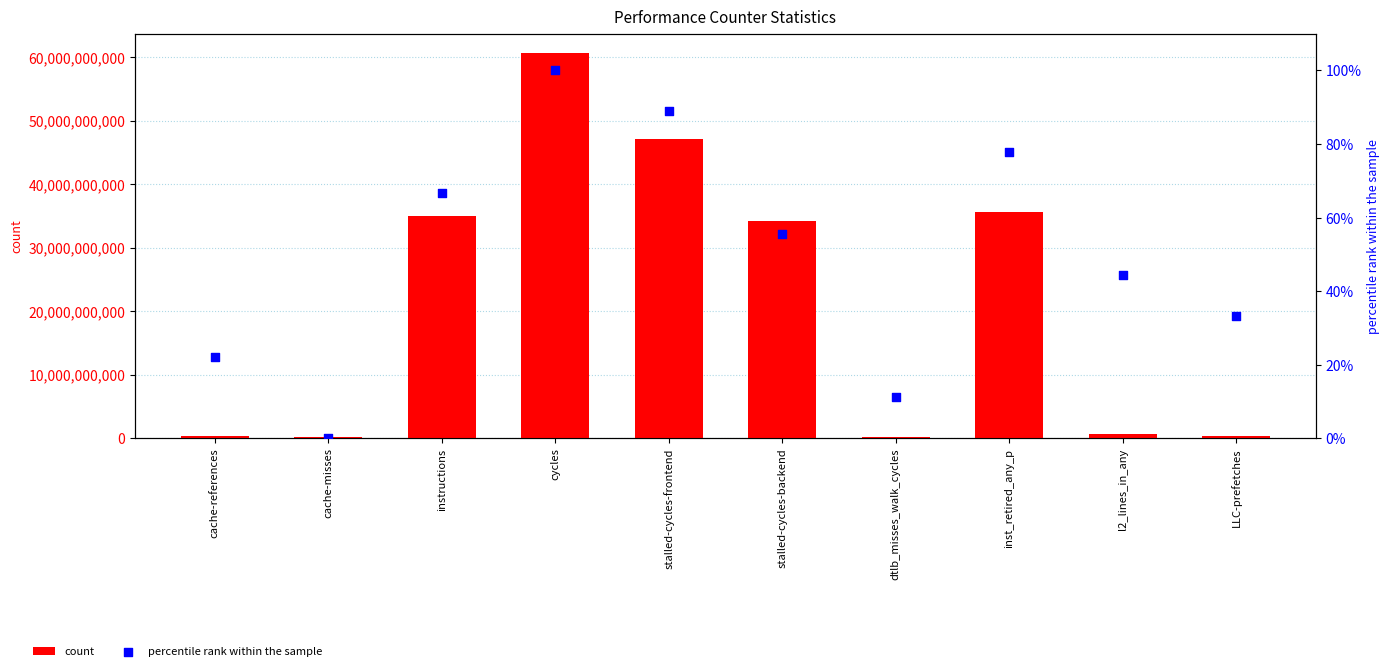

Is the value of count at stalled-cycles-backend greater than the value of percentile rank within the sample at instructions?

Yes